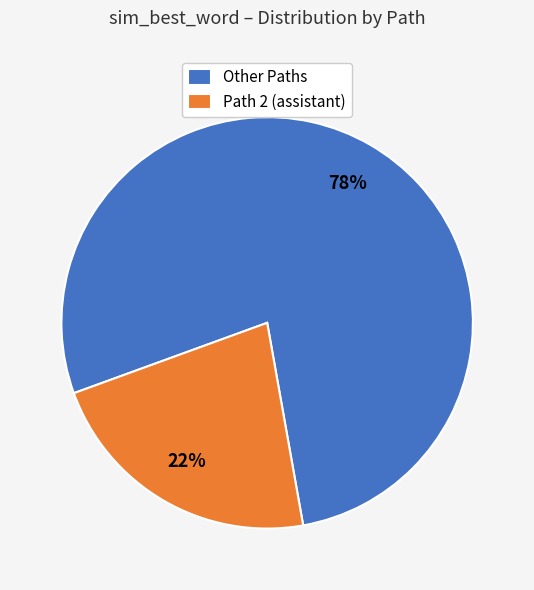

What is the ratio of the value at Path 2 (assistant) to the value at Other Paths?

0.3